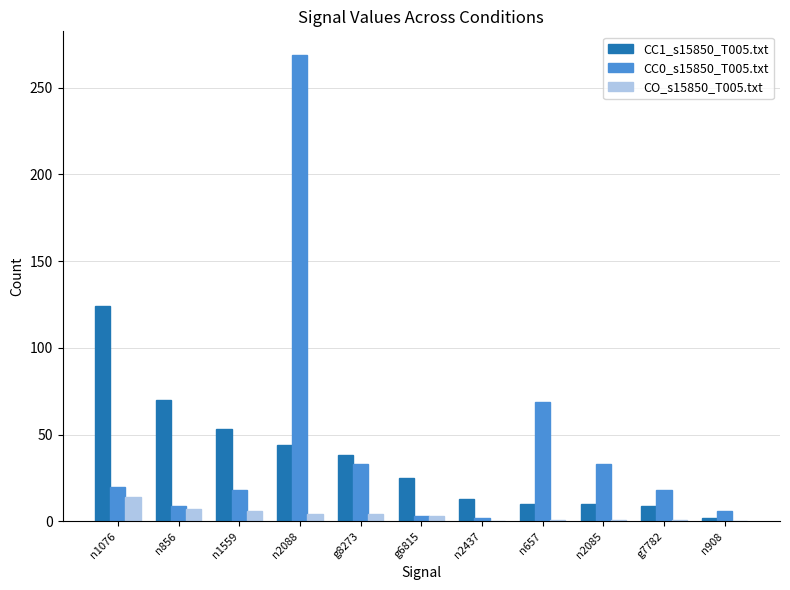

What are all the series names shown in the legend?

CC1_s15850_T005.txt, CC0_s15850_T005.txt, CO_s15850_T005.txt